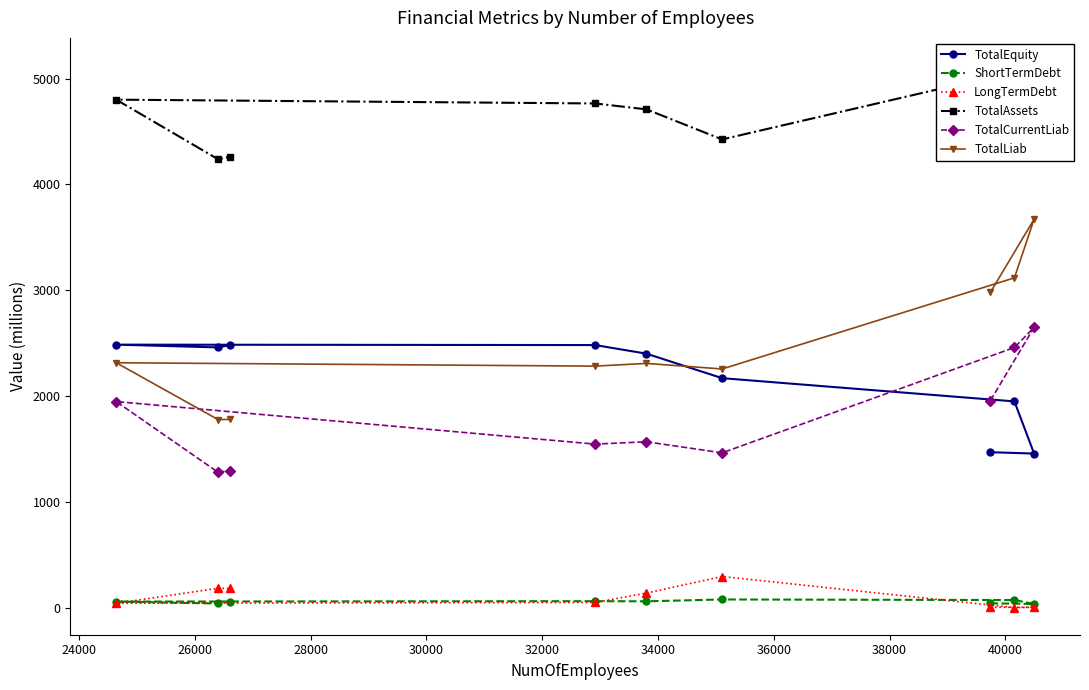

True or false: TotalCurrentLiab and TotalAssets cross at least once.

False